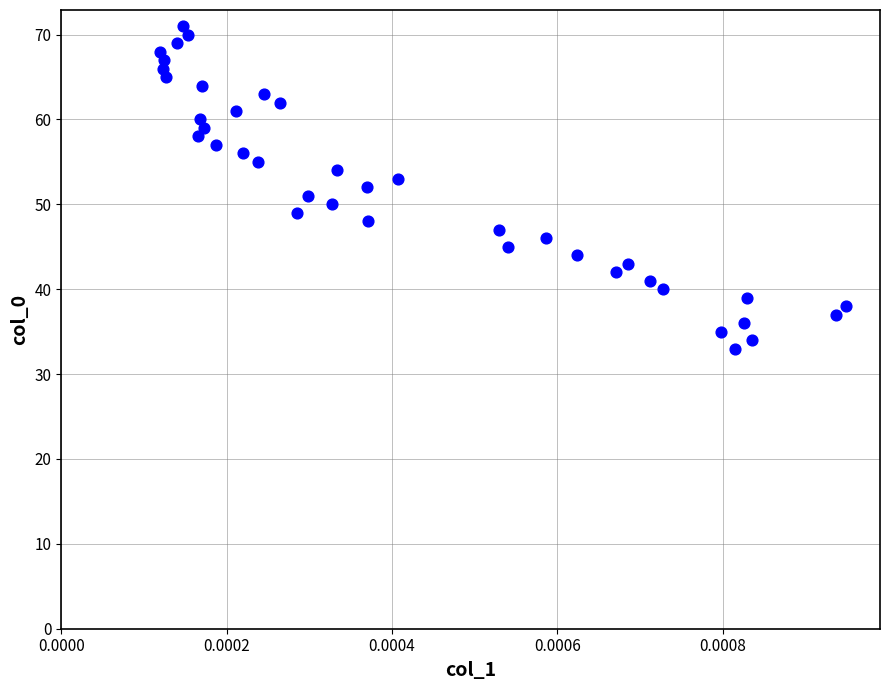

What is the range of Y values (max minus min)?

38